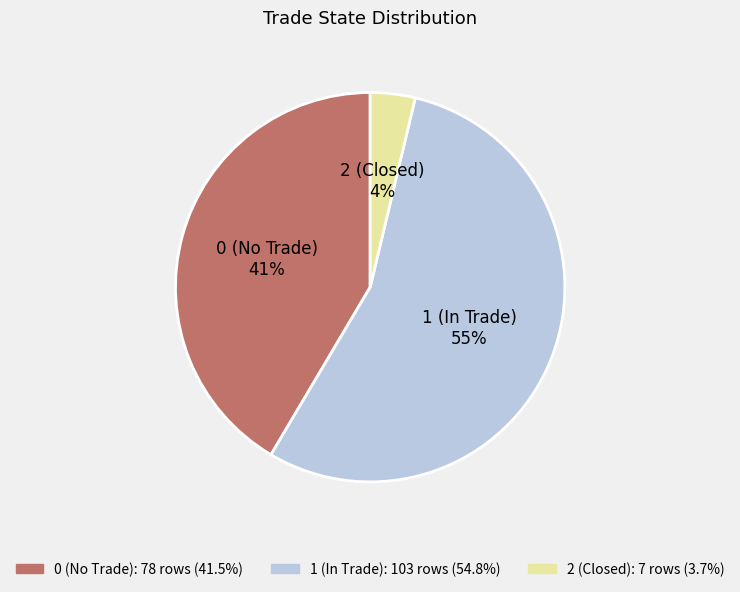

What is the smallest slice in the pie chart?

2